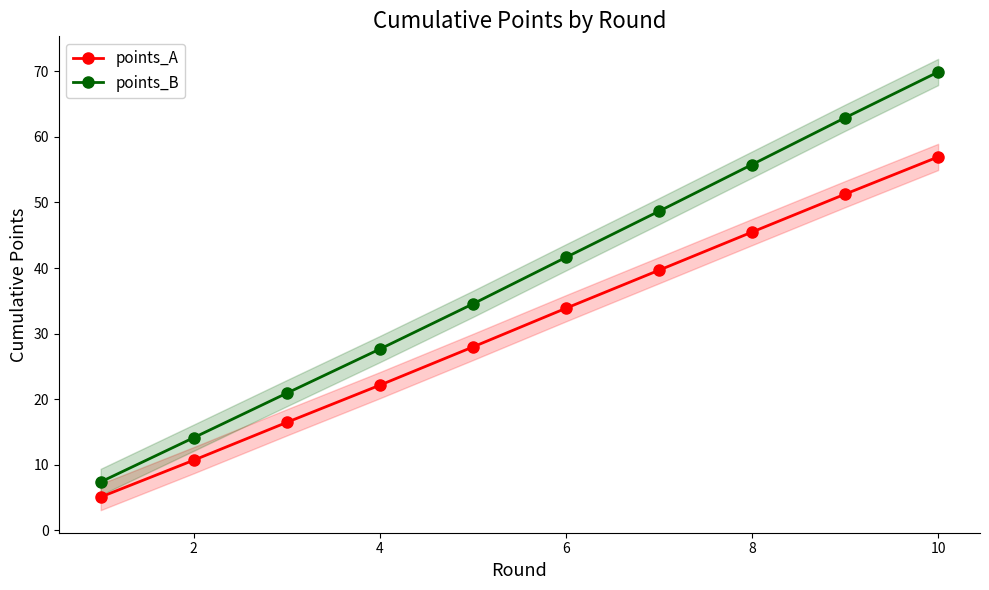

What is the maximum value for points_B?

69.9